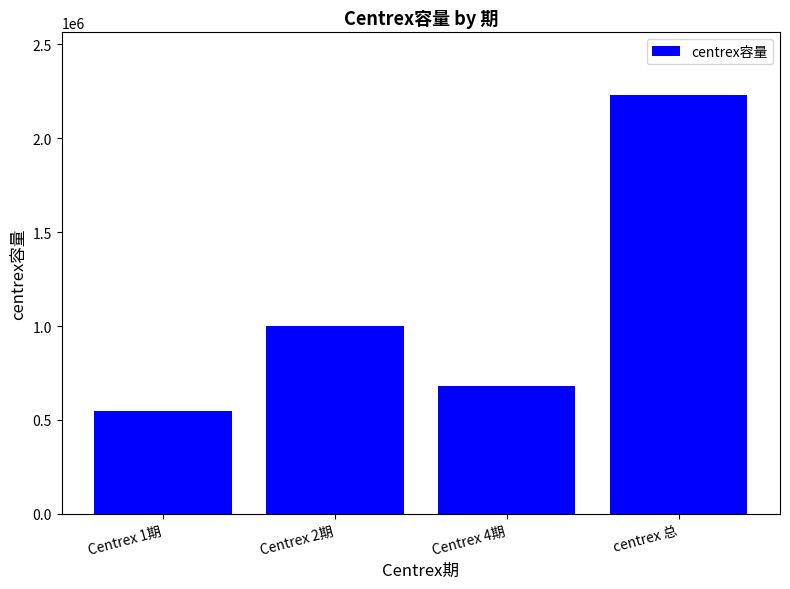

Reading left to right, what are all the values shown in this chart?

Centrex 1期=550000	Centrex 2期=1000000	Centrex 4期=680000	centrex 总=2230000